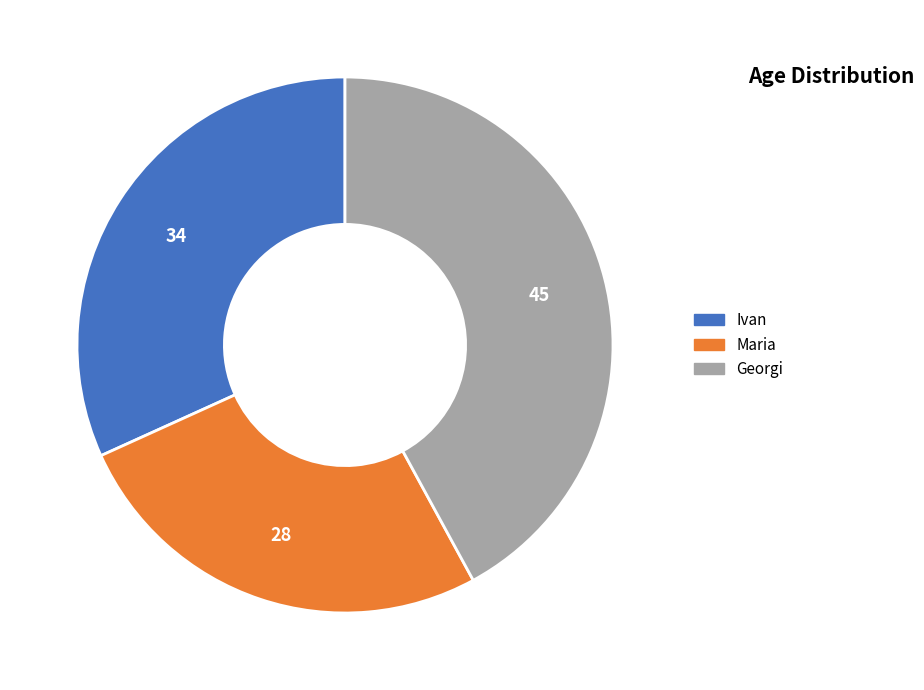

Rank the categories by value from highest to lowest.

Georgi, Ivan, Maria